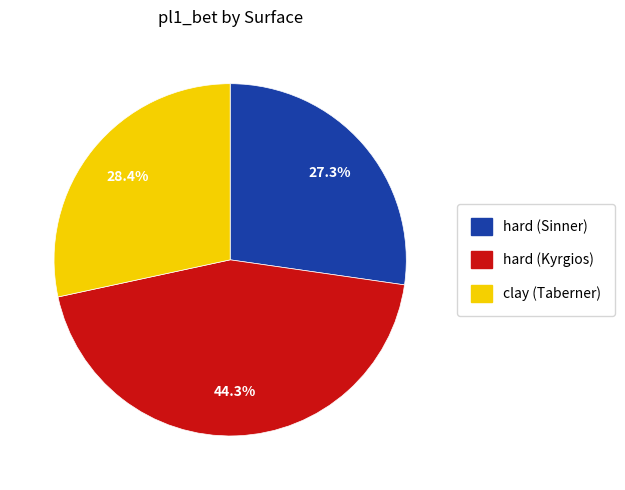

To the nearest percent, what portion does hard (Sinner) represent?

27%